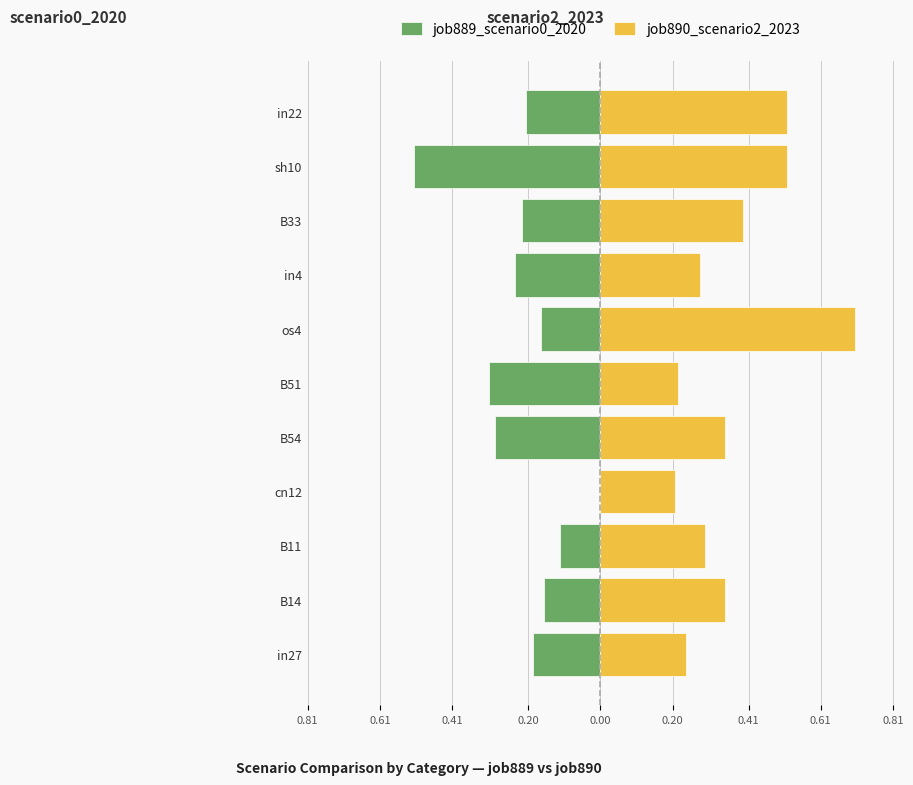

The value of job890_scenario2_2023 at cn12 is 0.3. True or false?

False